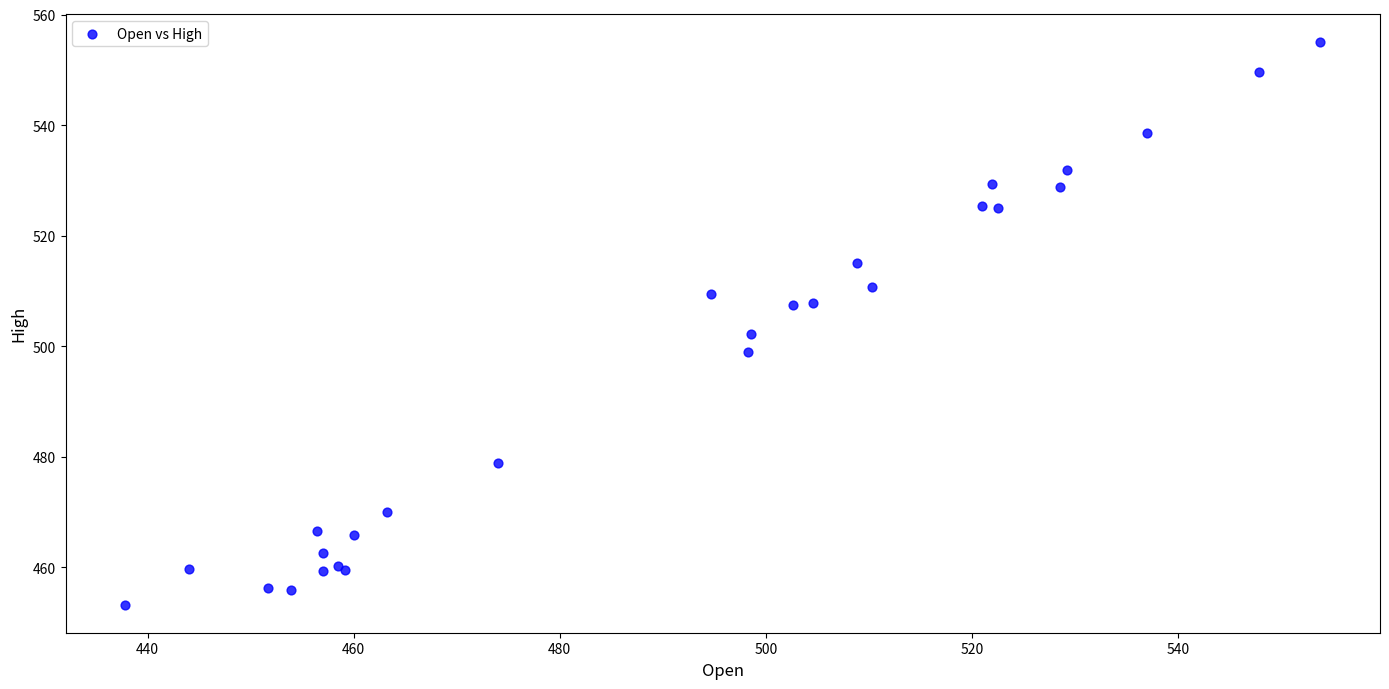

What Y value in the scatter plot is closest to 504?

502.2